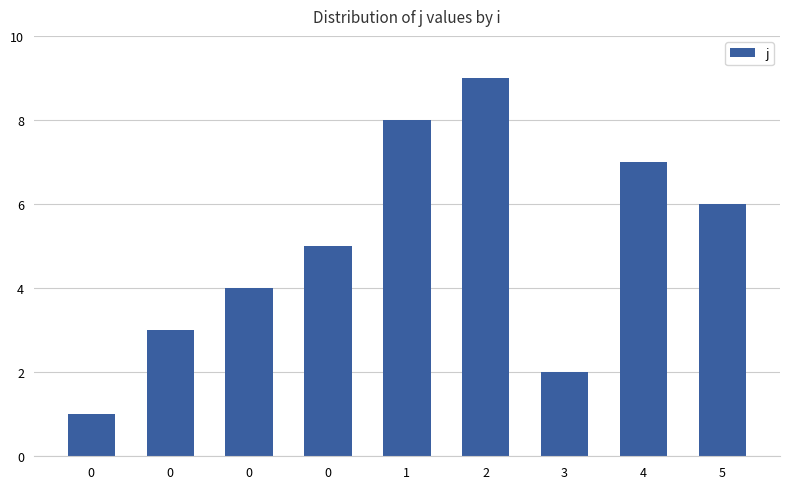

Are the bars grouped side by side (vs. stacked)?

No